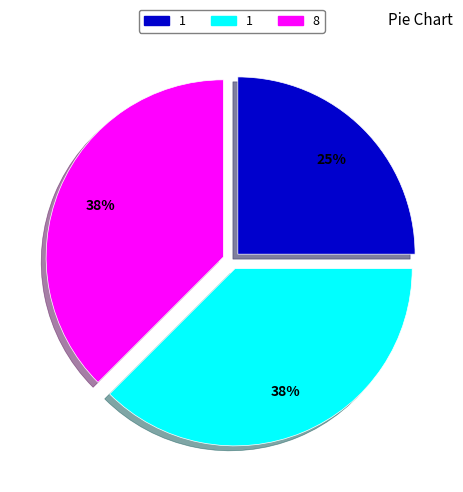

Does any single category account for the majority?

No